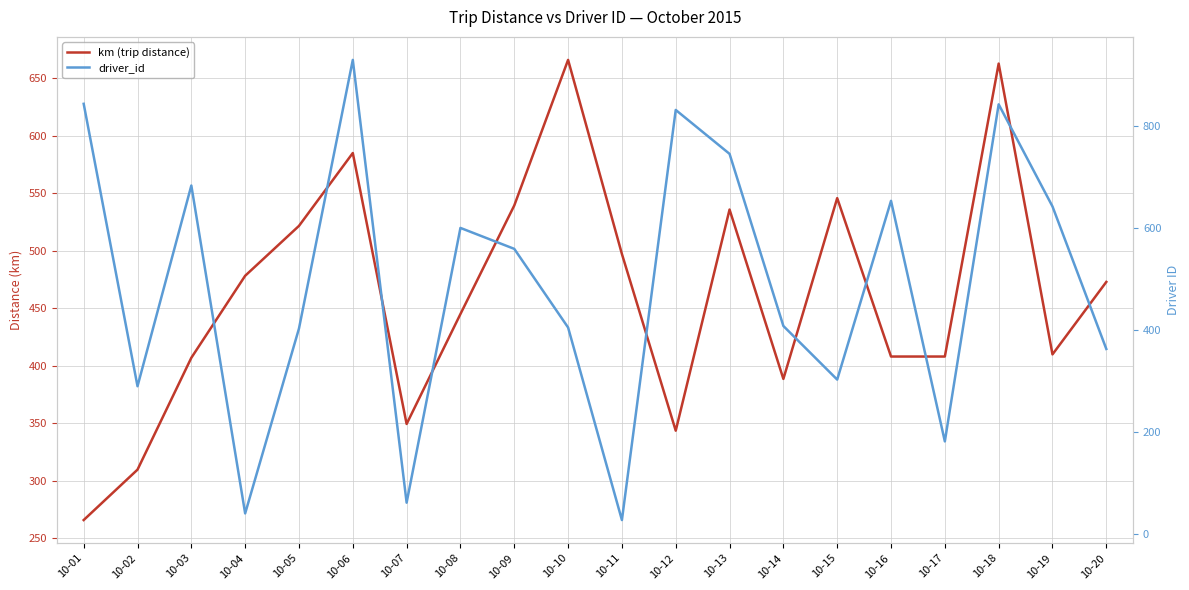

Which series has the largest range (max minus min)?

driver_id